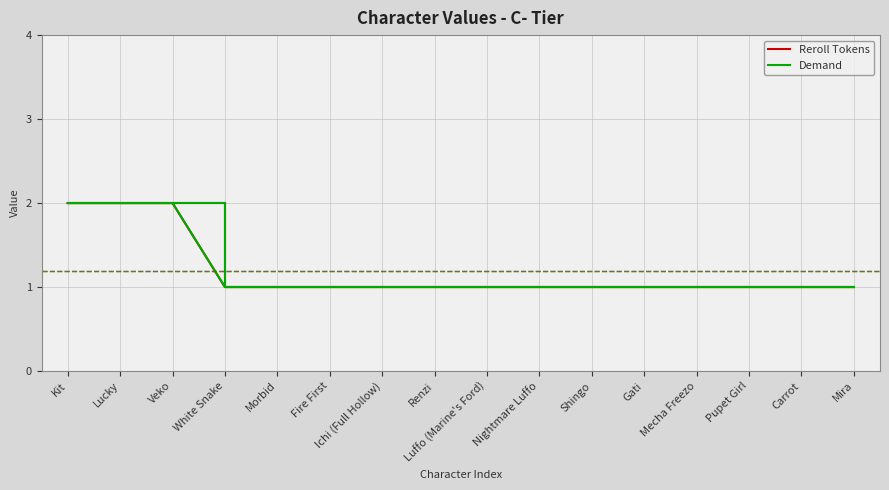

Does the chart display data point markers on the line(s)?

No